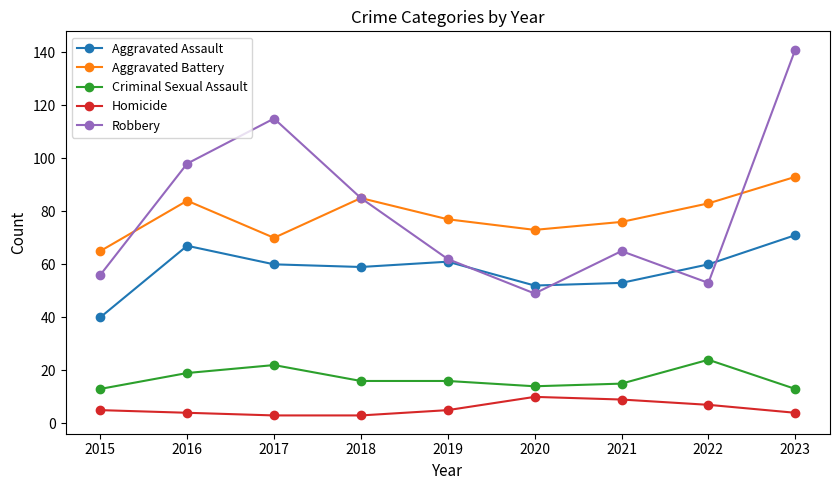

At which label is Aggravated Battery closest to 79?

2019